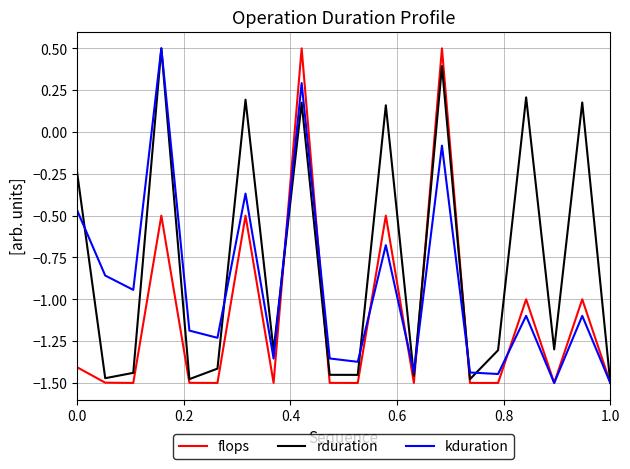

Rank the series by their average value, from highest to lowest.

rduration, kduration, flops